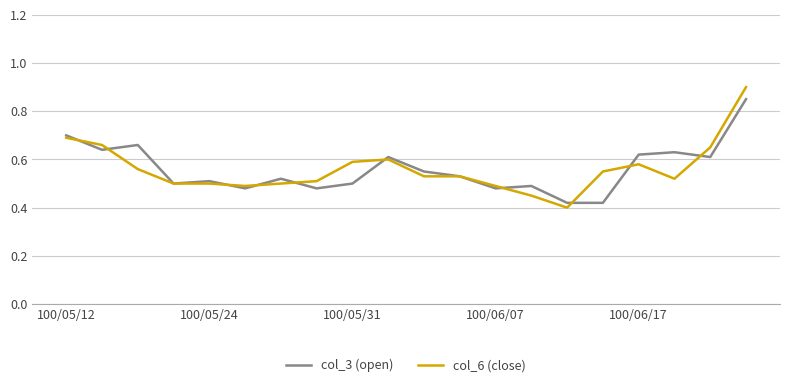

Rank the series by their maximum value, from lowest to highest.

col_3 (open), col_6 (close)